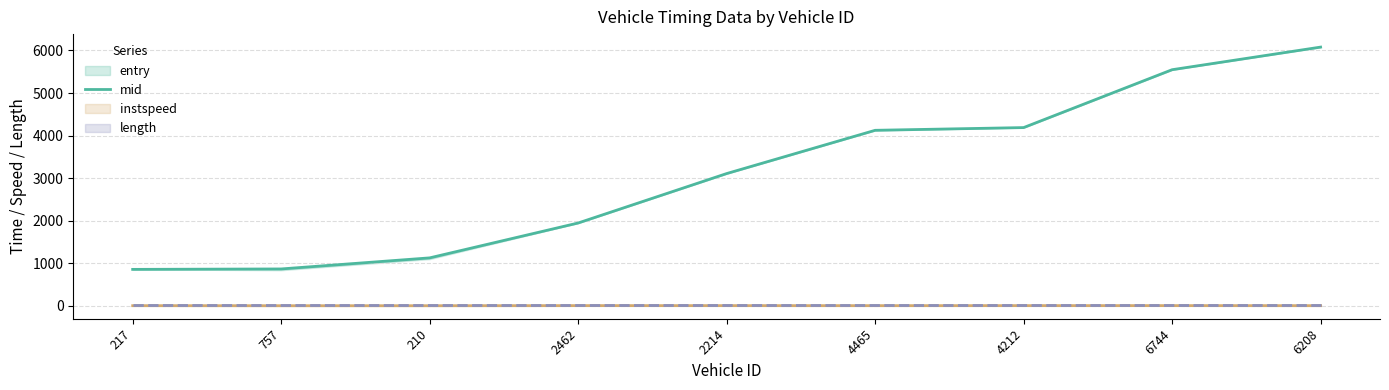

List the labels in order of value, smallest first.

217, 757, 210, 2462, 2214, 4465, 4212, 6744, 6208